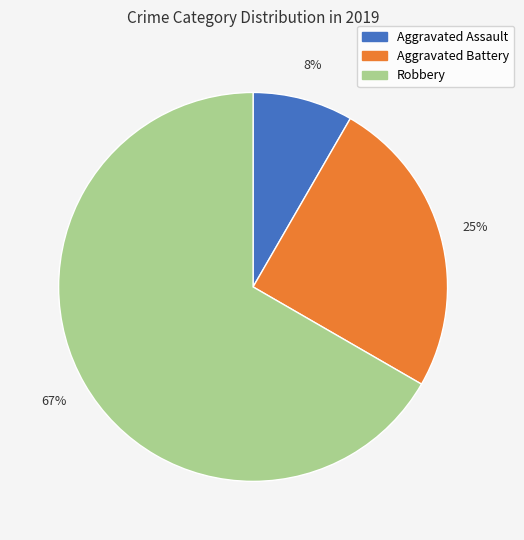

To the nearest percent, what is the average slice percentage?

33%